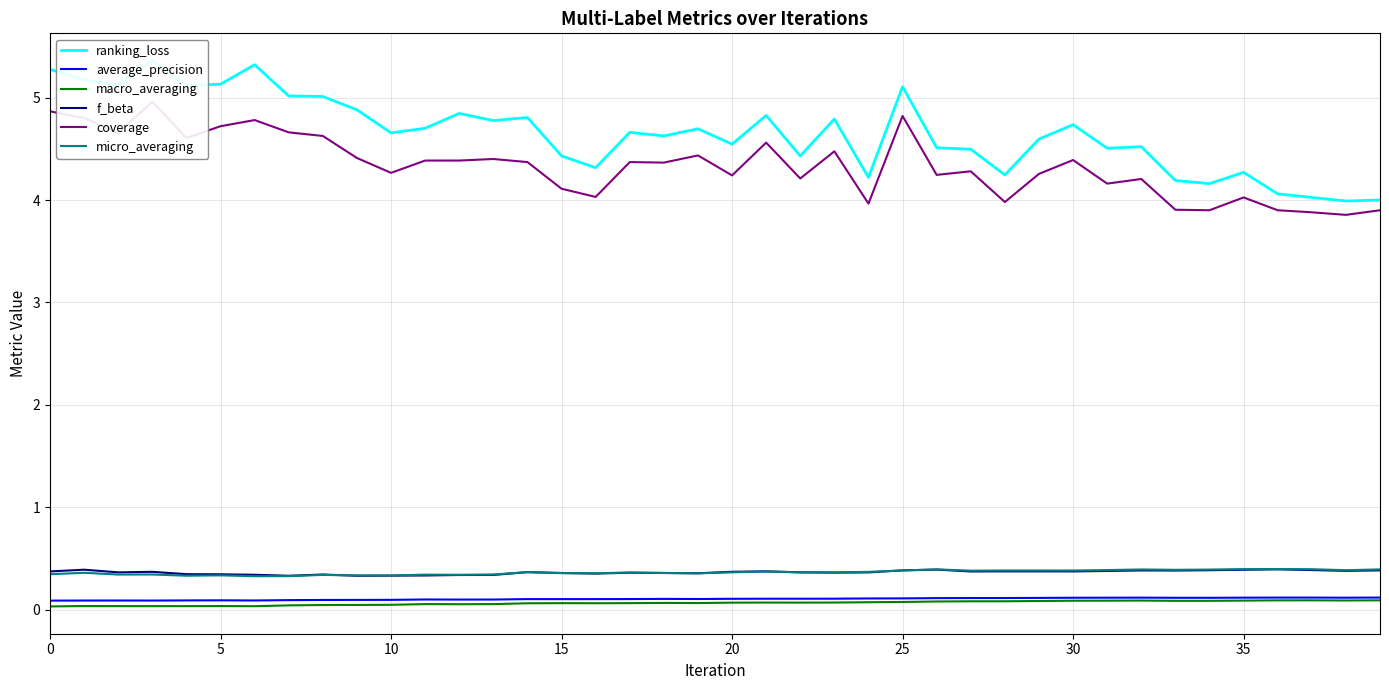

Does the chart have visible grid lines?

Yes